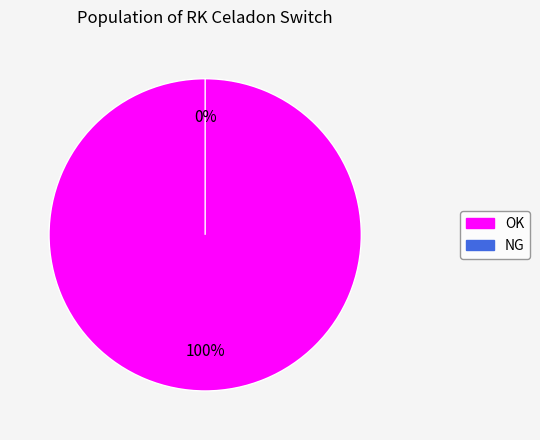

To the nearest percent, what percentage of the pie is OK?

100%